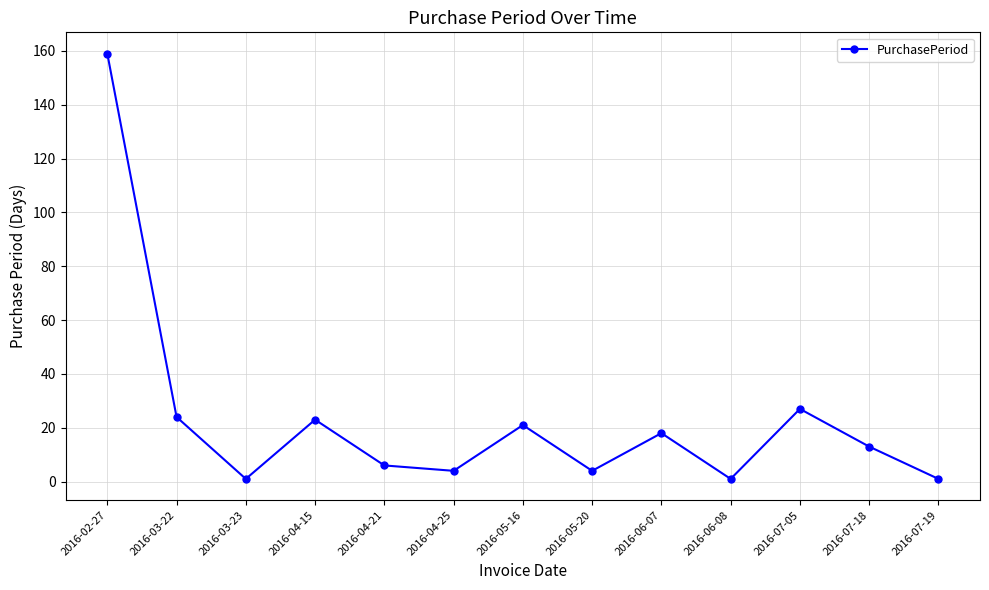

What position from the left is 2016-05-20?

8